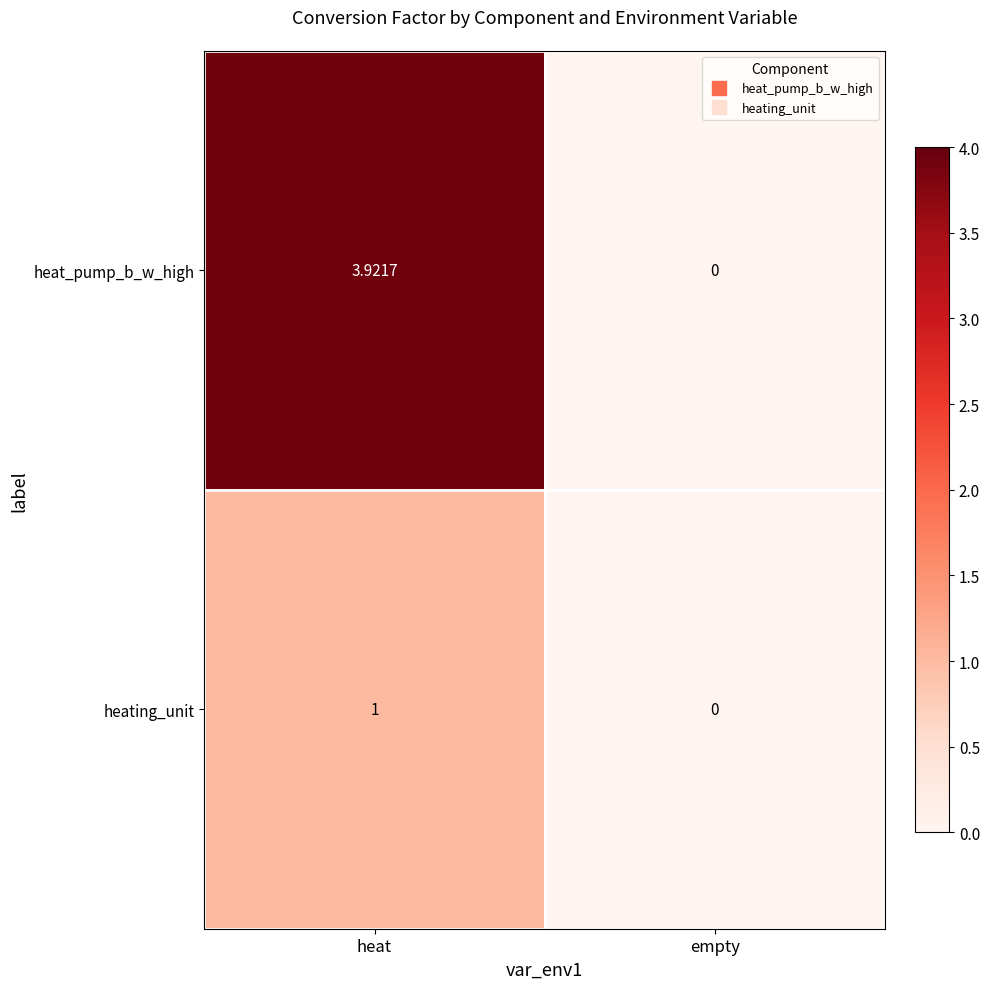

At heat, list the series in order from largest to smallest.

heat_pump_b_w_high, heating_unit